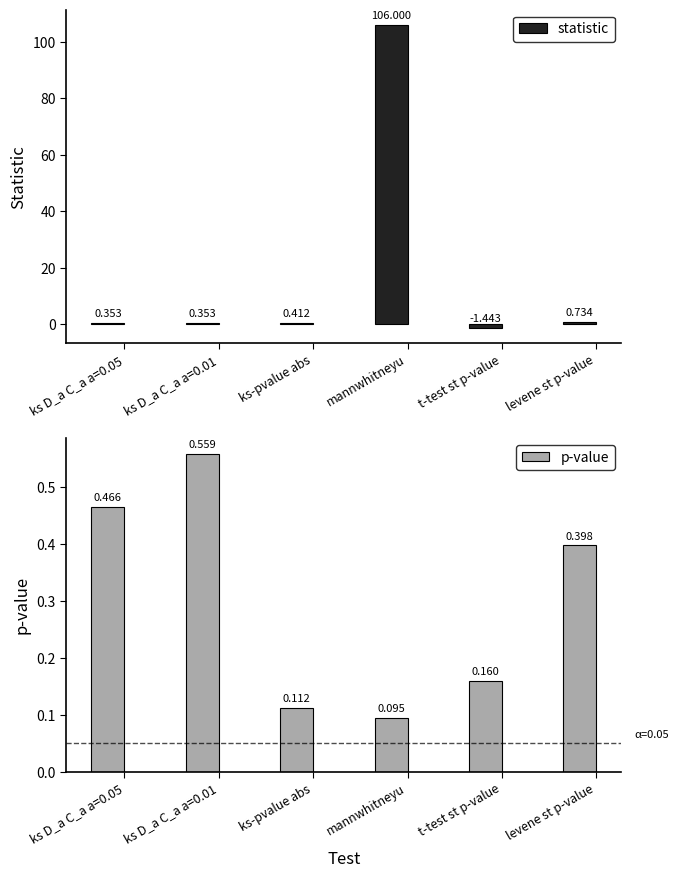

How many groups of bars are there?

6